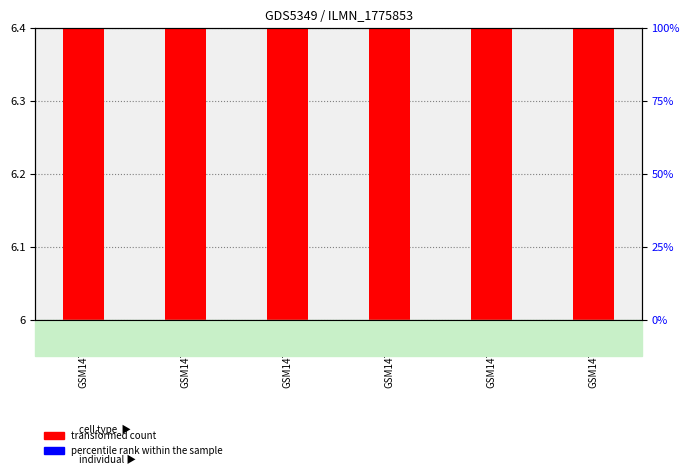

Between GSM1471624 and GSM1471625, which is larger?

GSM1471624